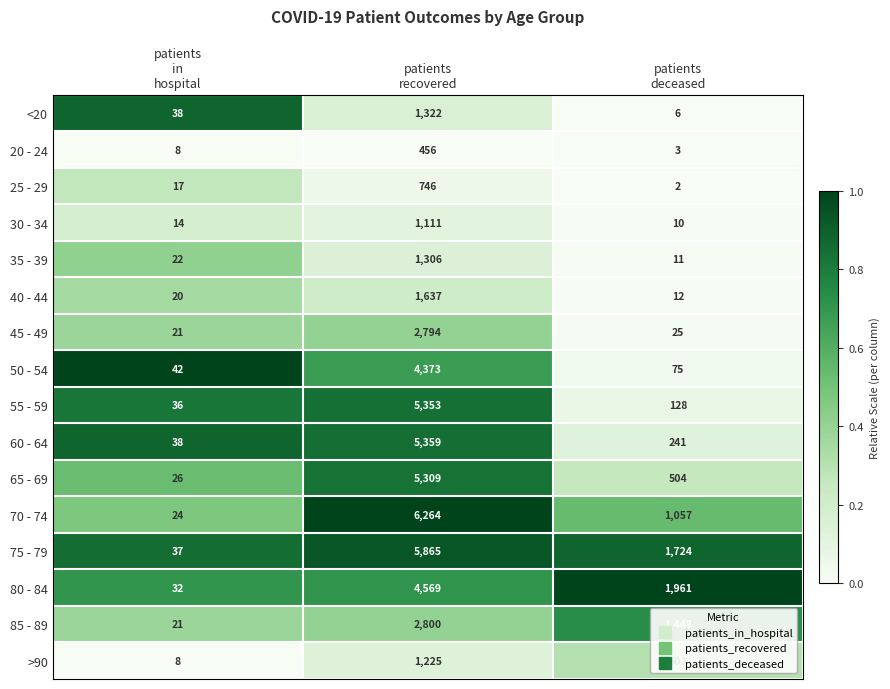

Which series has the largest total across all categories?

75 - 79